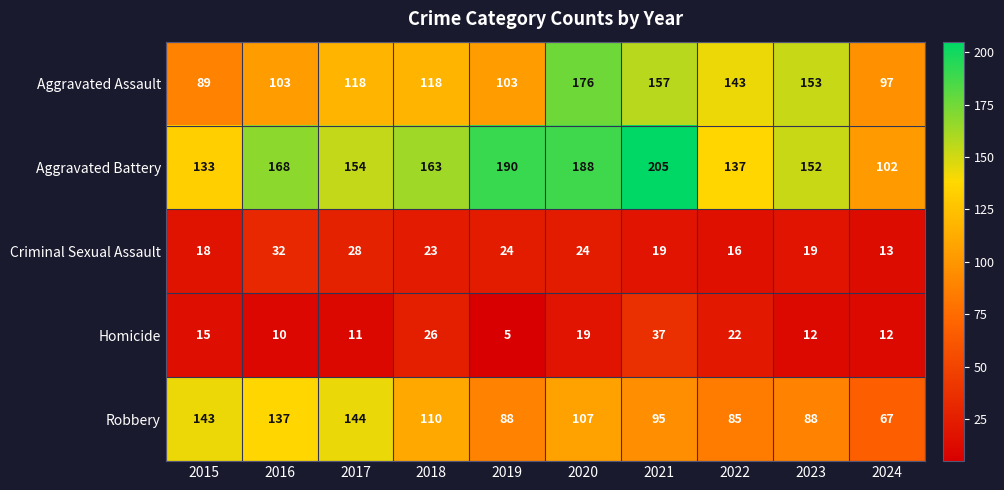

The value of Aggravated Battery at 2017 is 154. True or false?

True